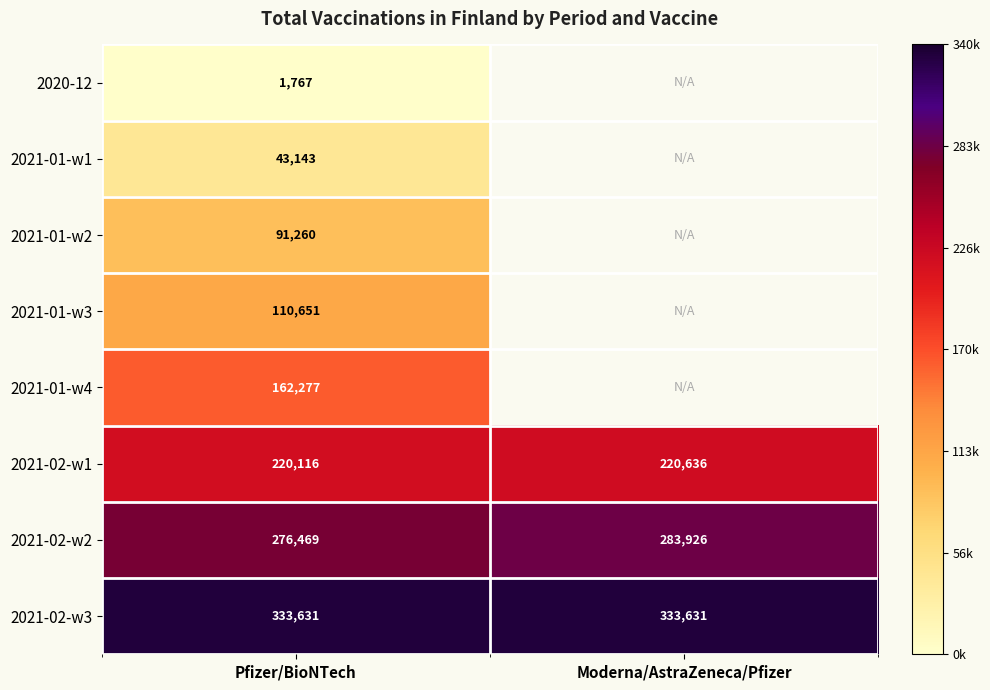

Count the number of data series in this chart.

8